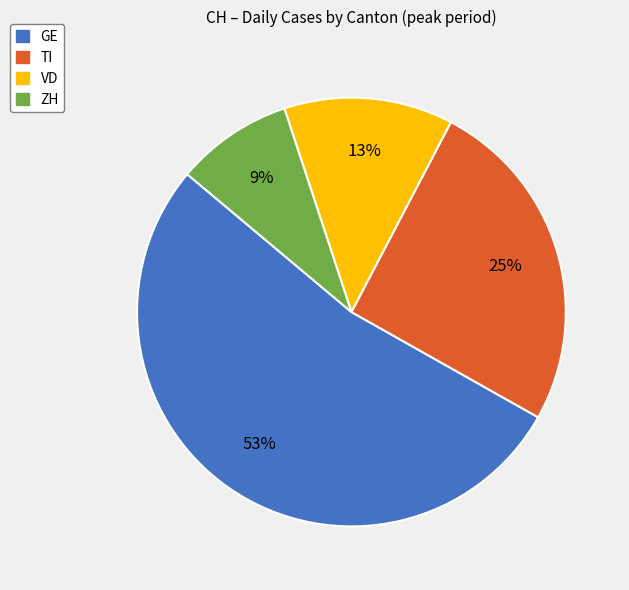

To the nearest percent, what is the difference between the largest and smallest slice percentages?

44%